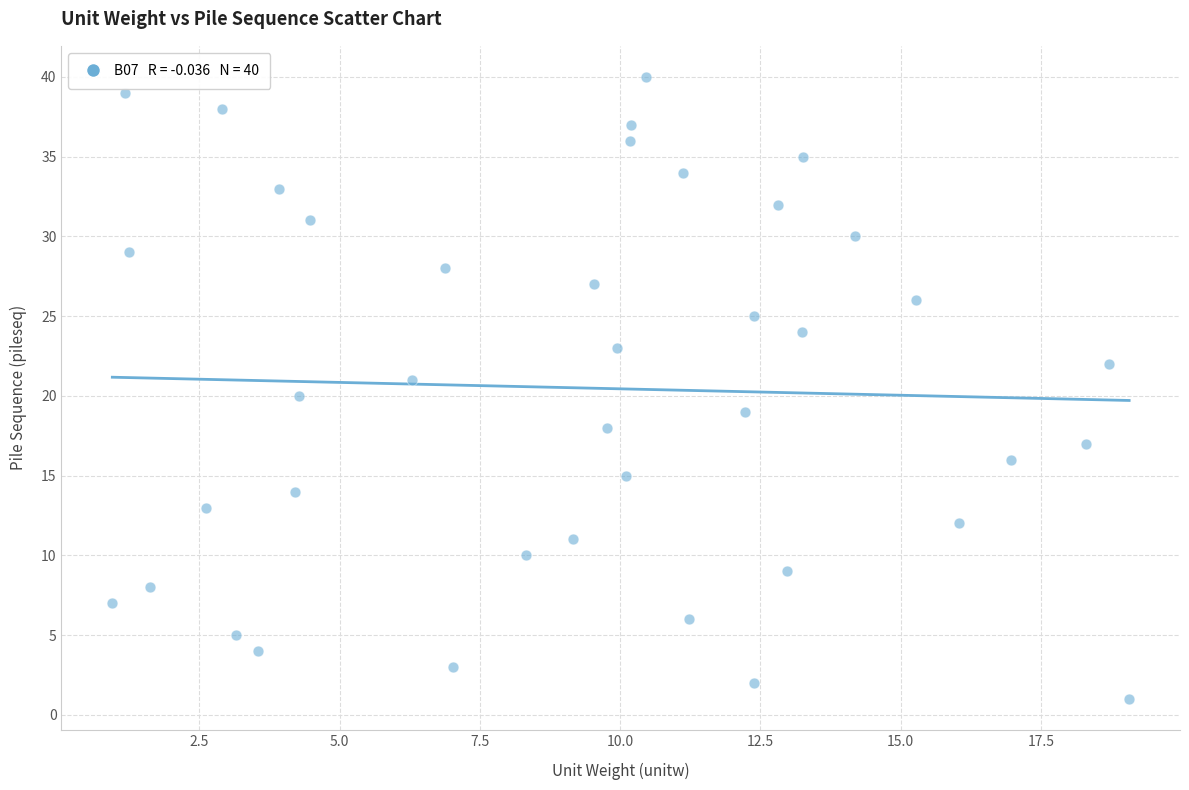

What is the range of Y values (max minus min)?

39